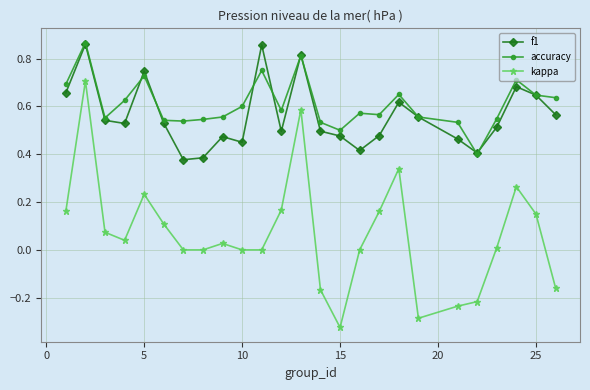

Which series has the widest spread of values?

kappa